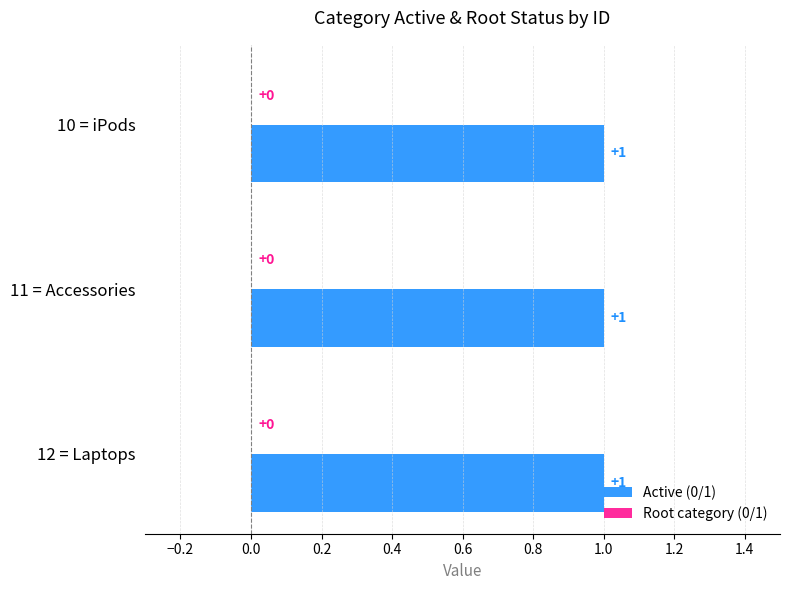

Reading right to left, what are all the values shown in this chart?

Active (0/1): 12=1	11=1	10=1
Root category (0/1): 12=0	11=0	10=0